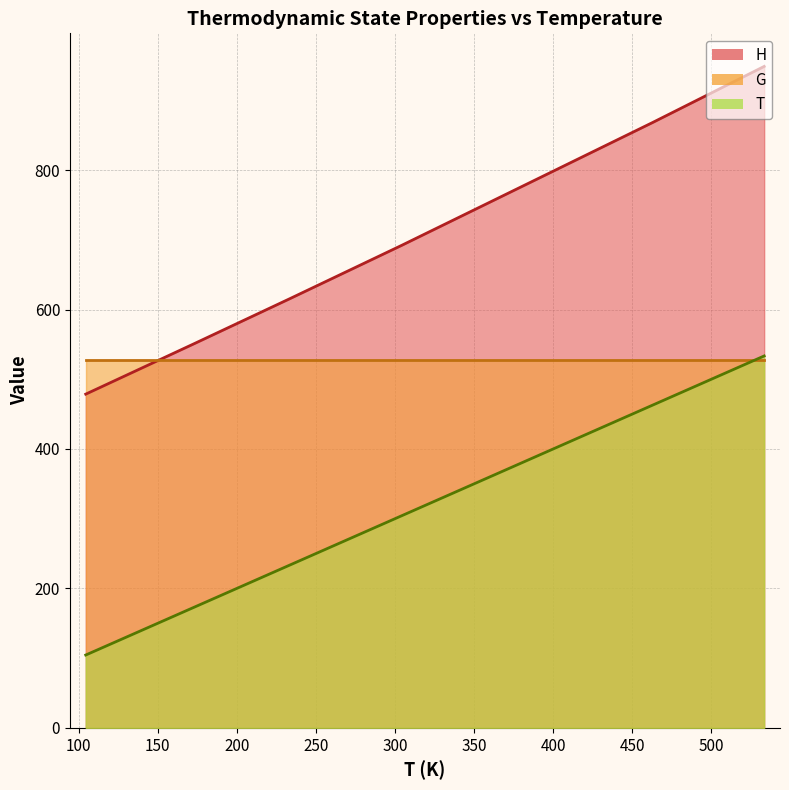

What is the sum of all T values?

2044.4